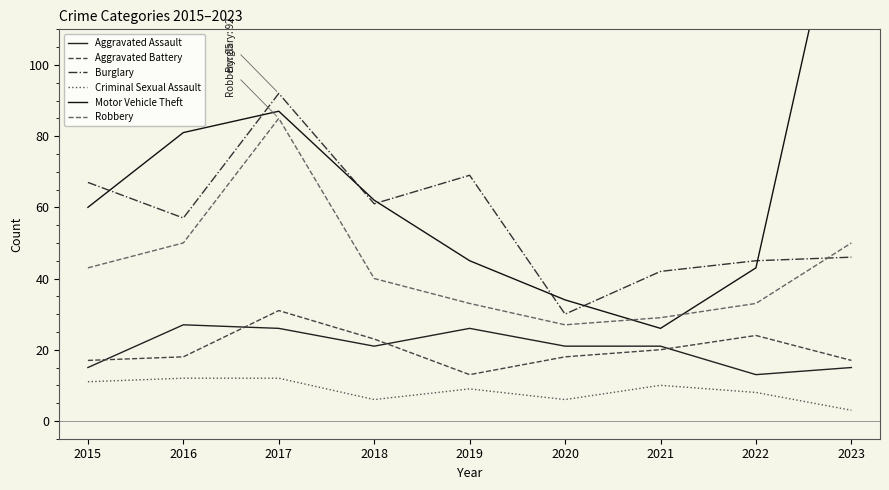

Which category has the lowest value in the Aggravated Battery series?

2019